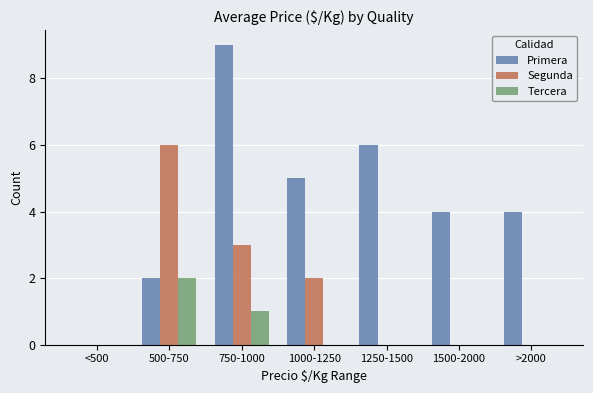

What is the sum of all Tercera values?

3